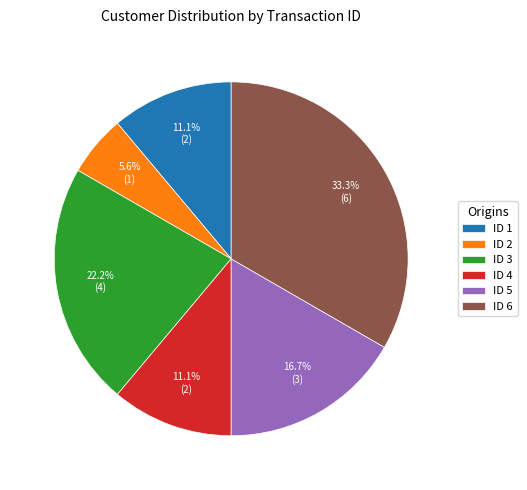

How many slices are in this pie chart?

6